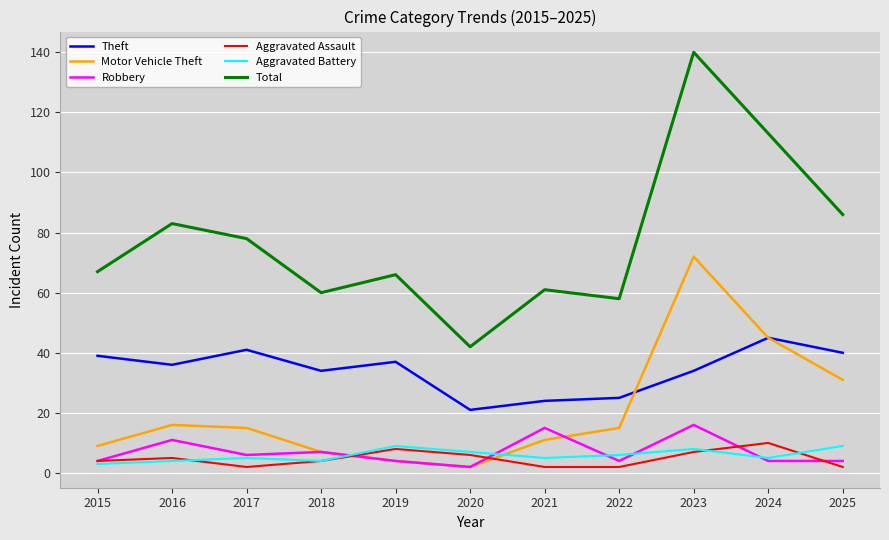

At which label is Motor Vehicle Theft closest to 37?

2025